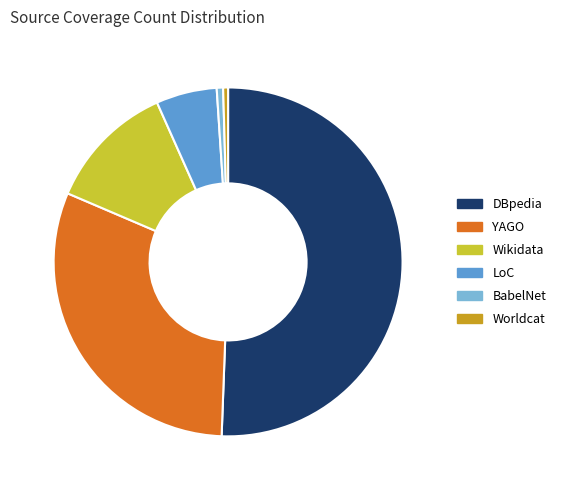

Approximately how many times larger is the value at LoC compared to Worldcat?

12.4